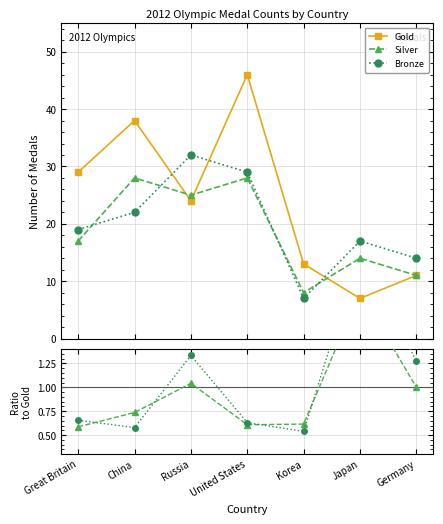

Rank the series by their maximum value, from lowest to highest.

Silver / Gold, Bronze / Gold, Silver, Bronze, Gold